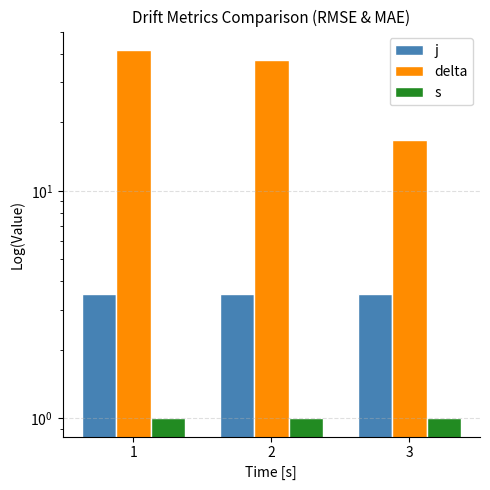

True or false: delta has a value of 16.7 at 3.

True